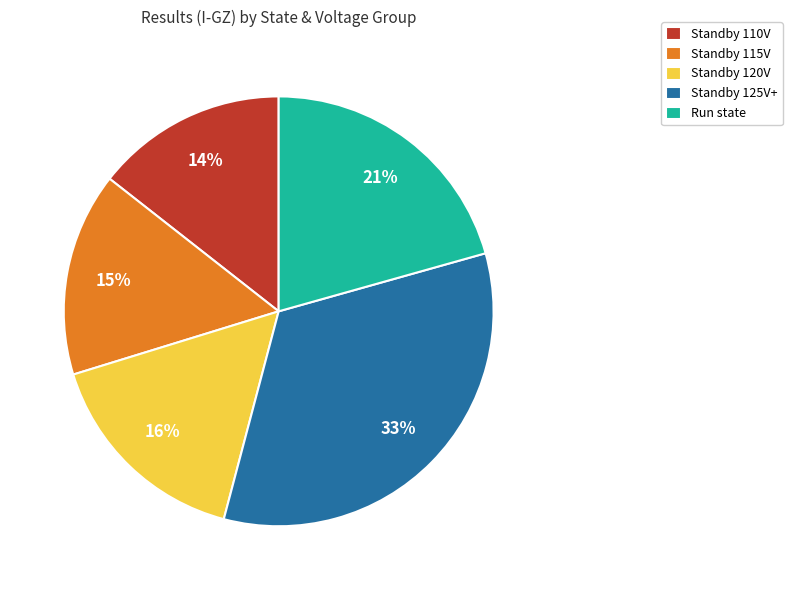

Is it true that Run state is 21% of the pie?

True